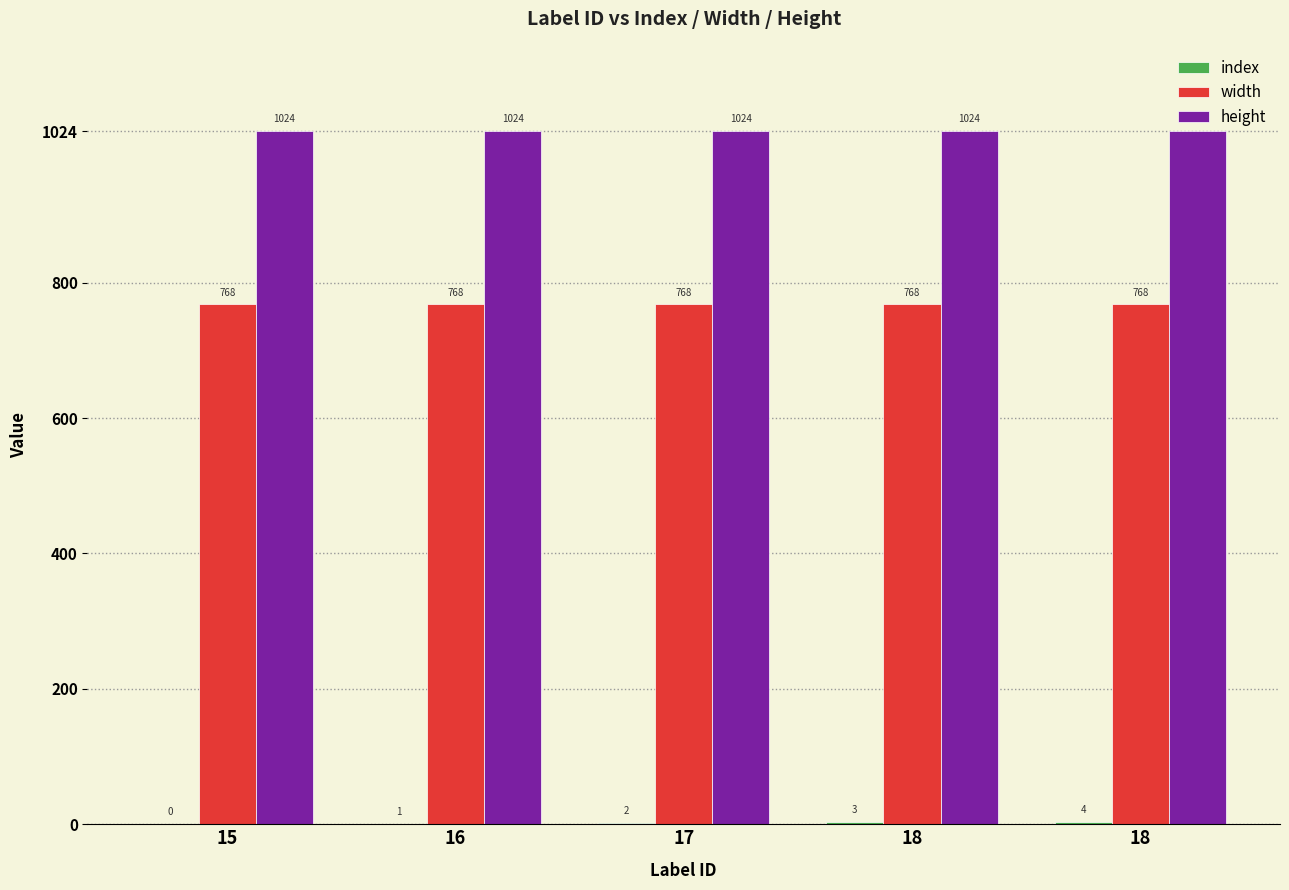

What is the spread (max minus min) of values at 18?

1021